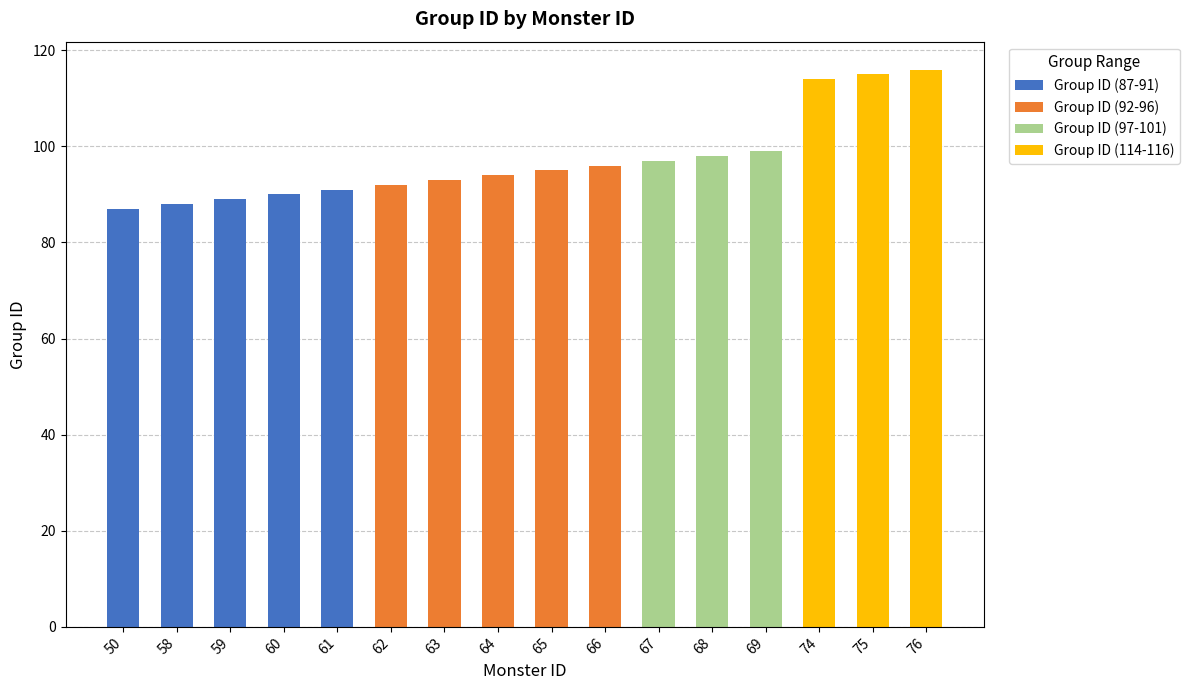

Is it true that Group ID (87-91) equals -38 at 74?

False